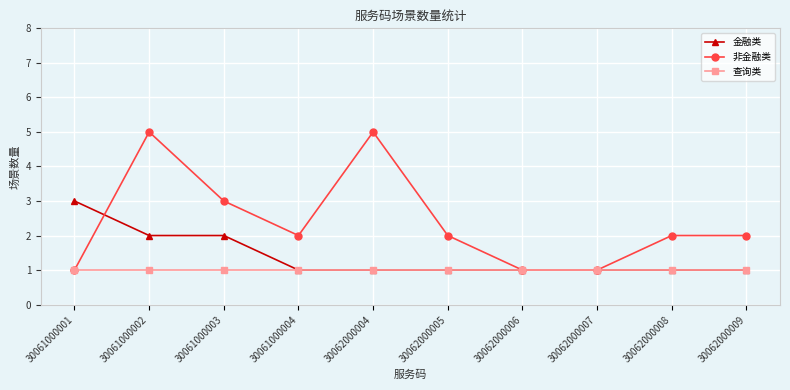

Is this an area chart (filled region under the line)?

No